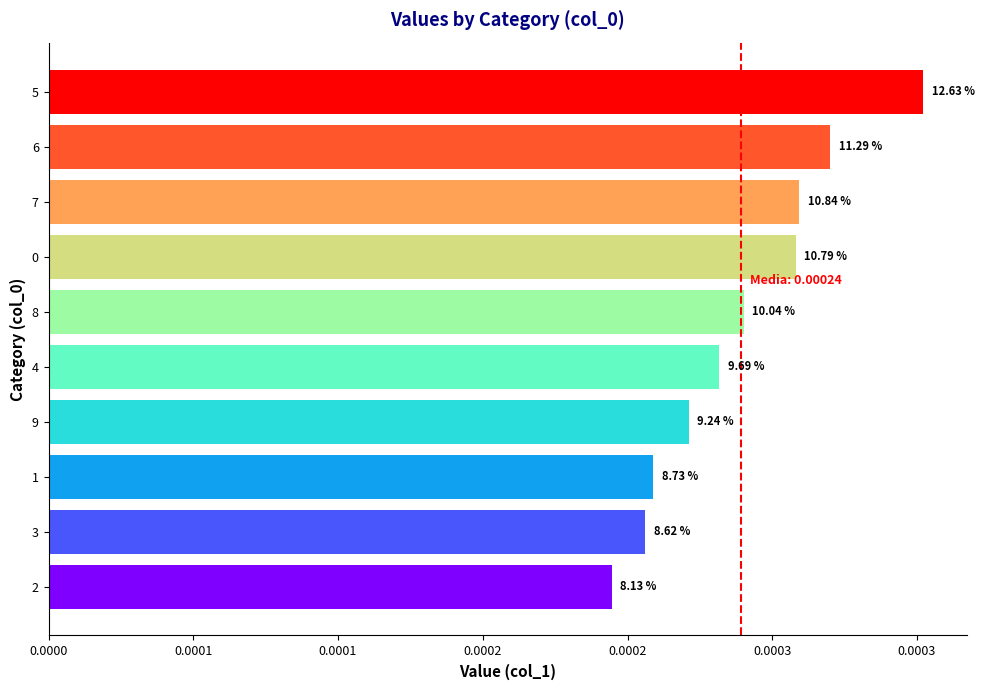

Are the bars horizontal?

Yes